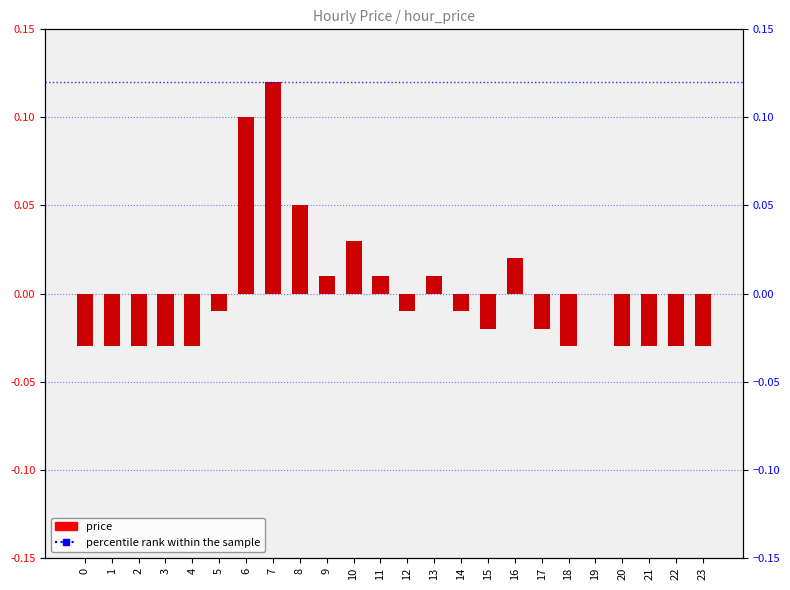

Rank the categories by value from lowest to highest.

0, 1, 2, 3, 4, 18, 20, 21, 22, 23, 15, 17, 5, 12, 14, 19, 9, 11, 13, 16, 10, 8, 6, 7